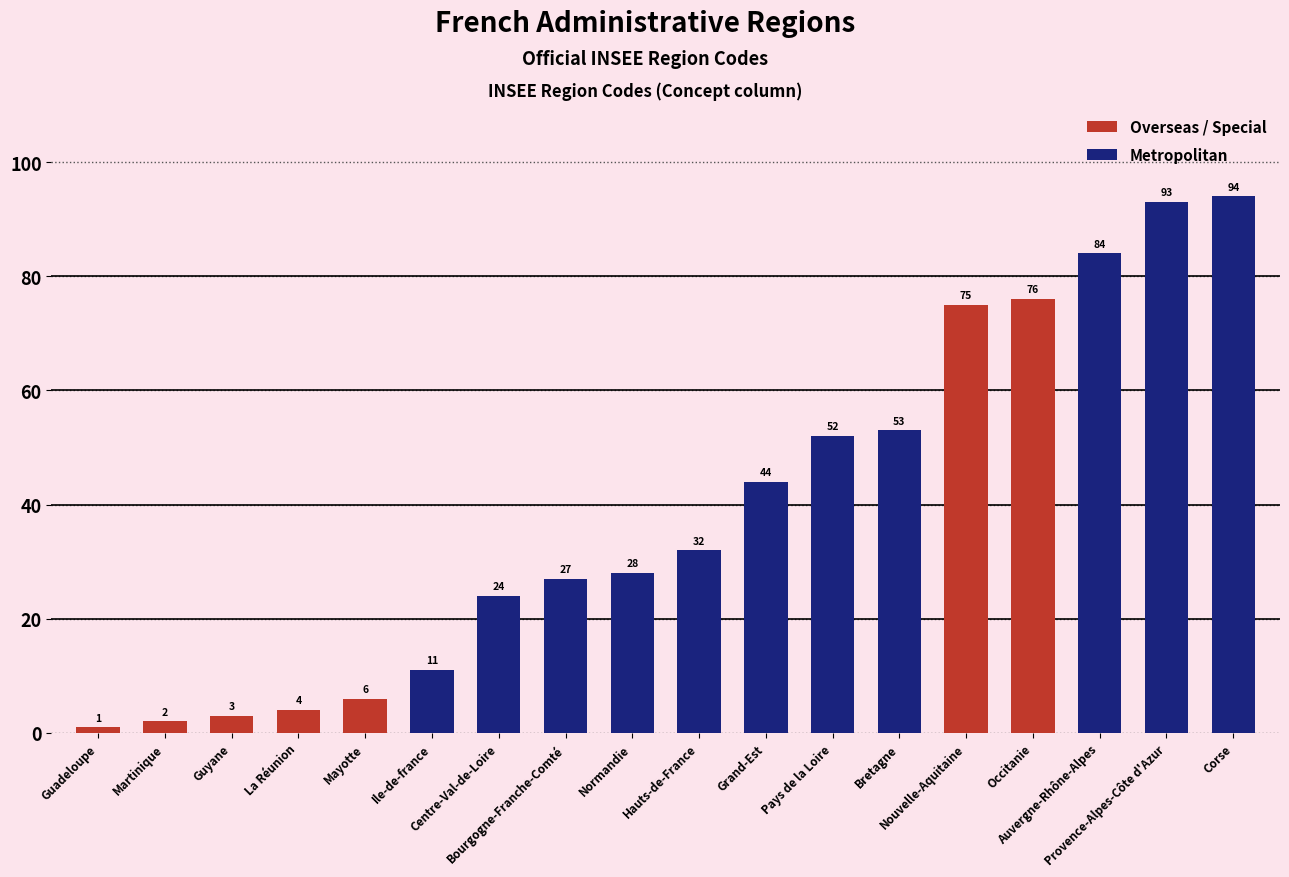

The chart shows a value of 32 at Hauts-de-France. True or false?

True